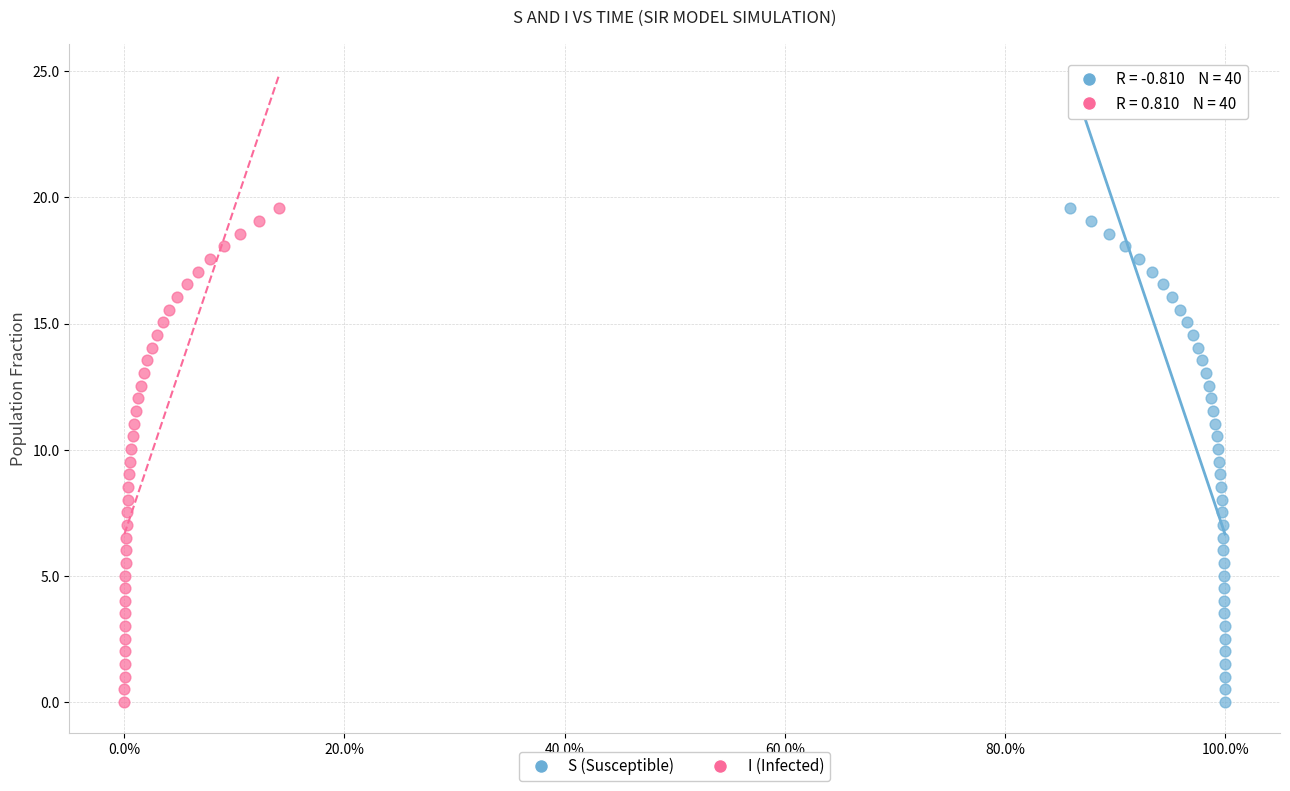

What are all the series names shown in the legend?

S (Susceptible), I (Infected)